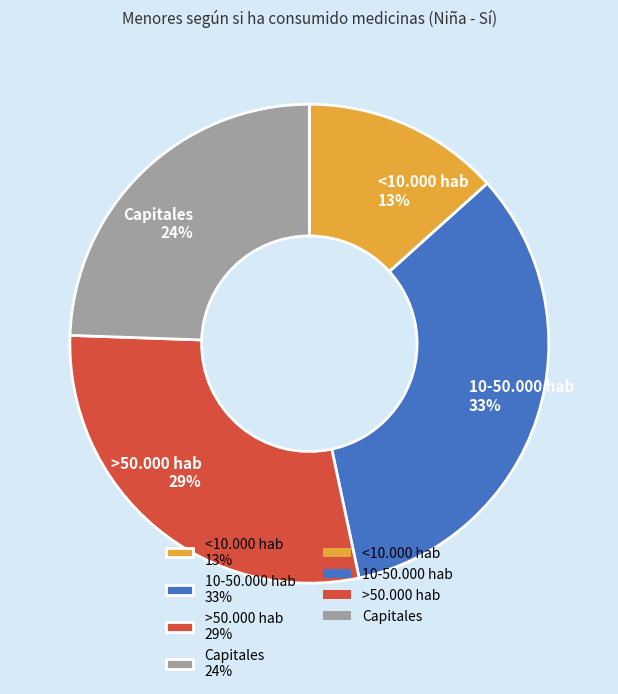

How many slices are in this pie chart?

4